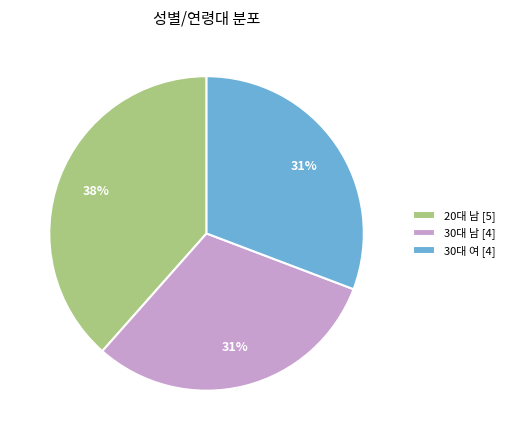

Do 20대 남 [5] and 30대 여 [4] together represent more than half of the pie?

Yes